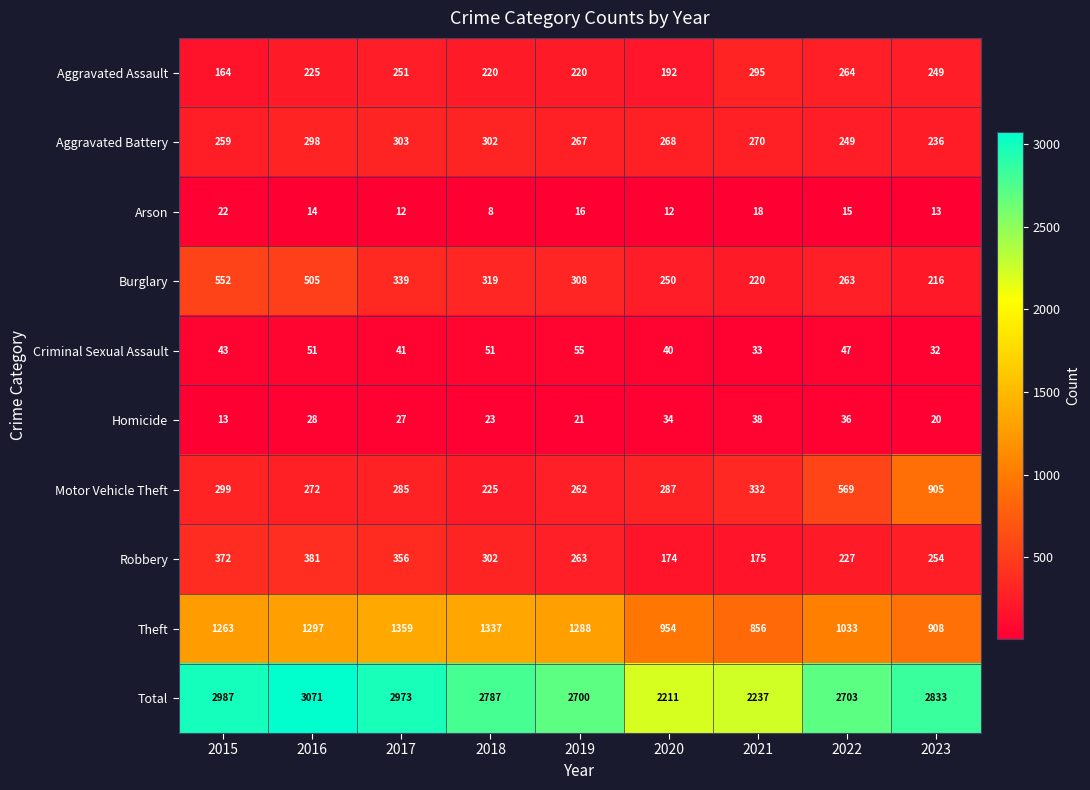

At how many categories does at least one series exceed 1569?

9